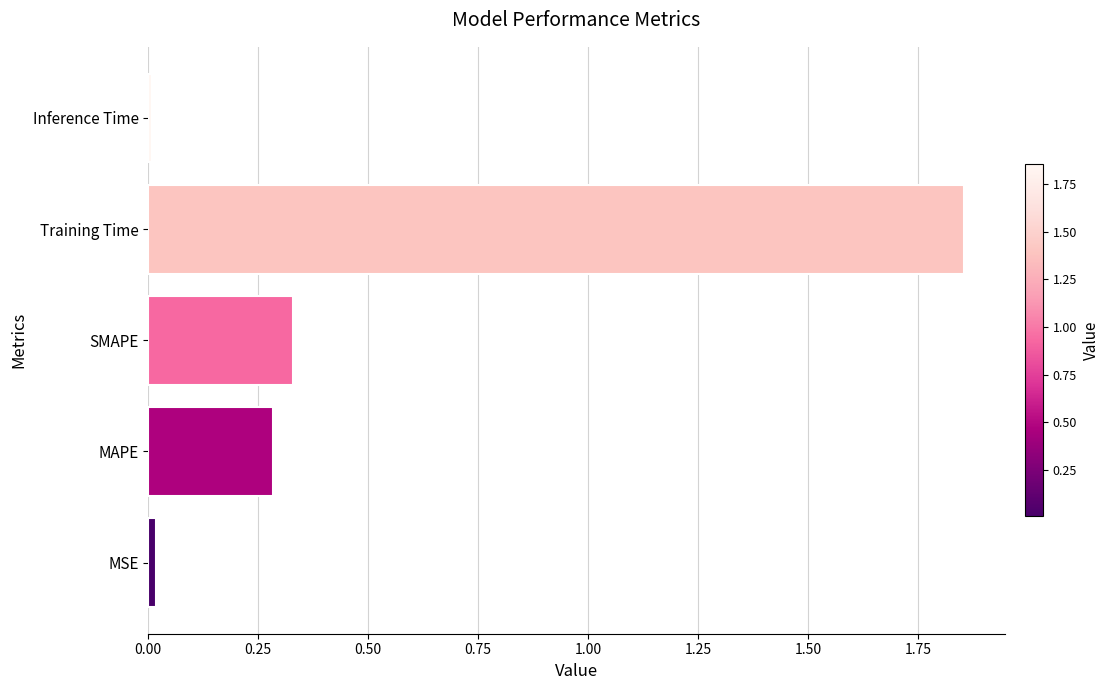

What is the average value?

0.5